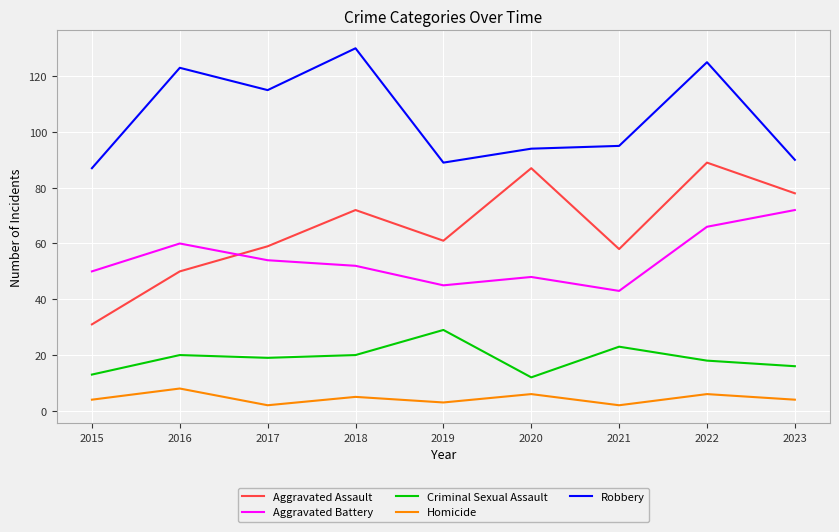

Which series has the largest total across all categories?

Robbery